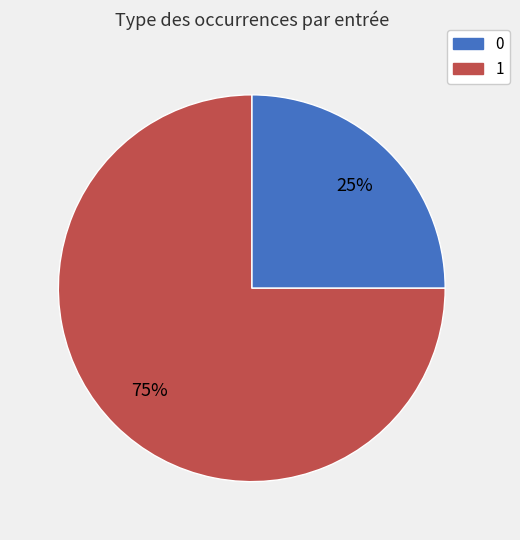

Is the sum of 1 and 0 greater than half?

Yes